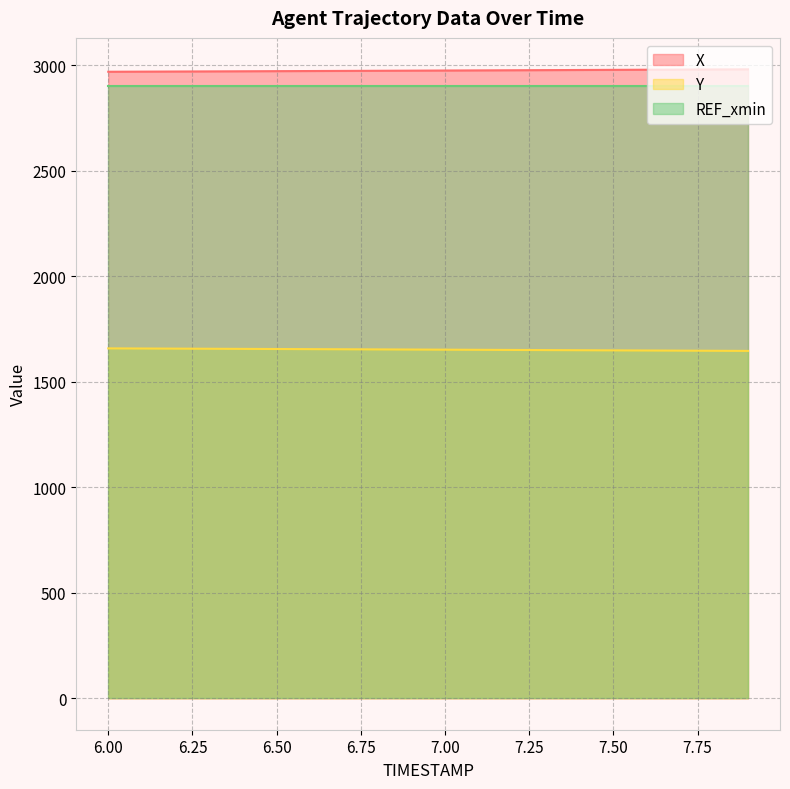

The value of X at 7.6 is 1288.0. True or false?

False